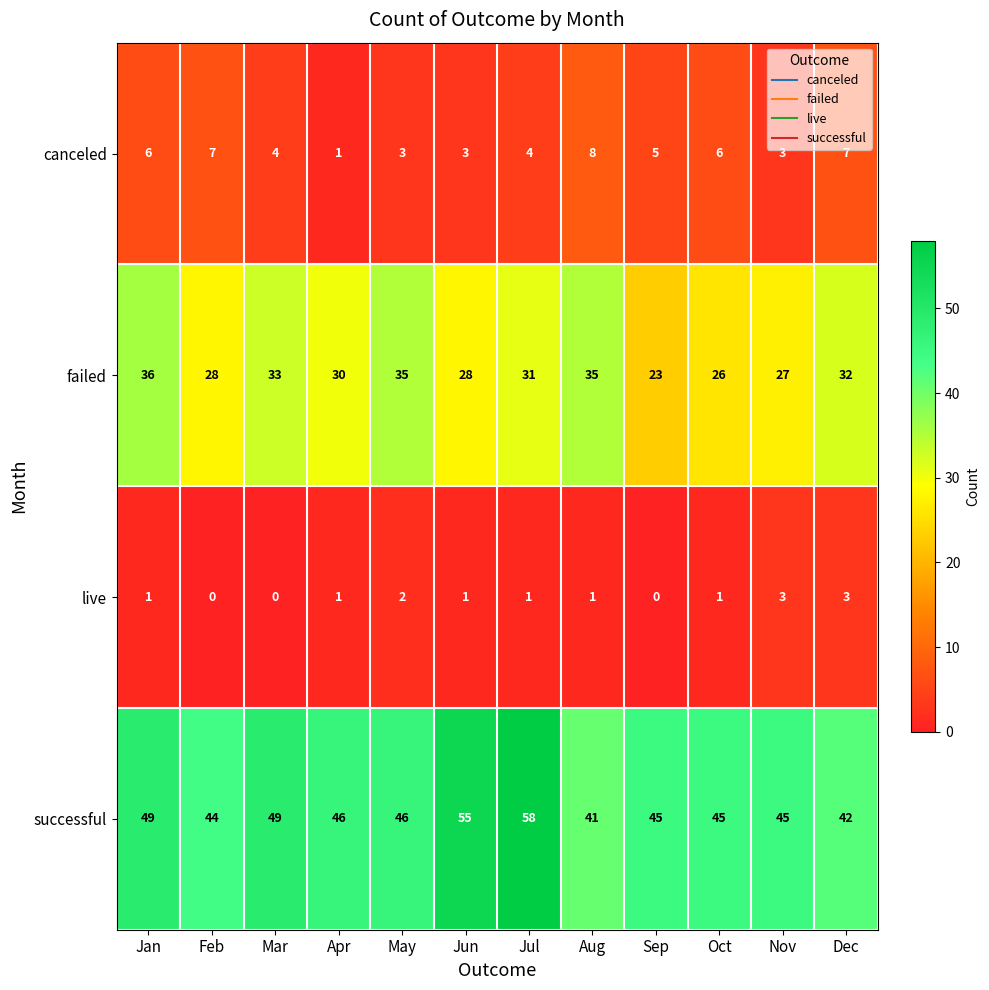

What is the difference between the highest and lowest values at Oct?

44